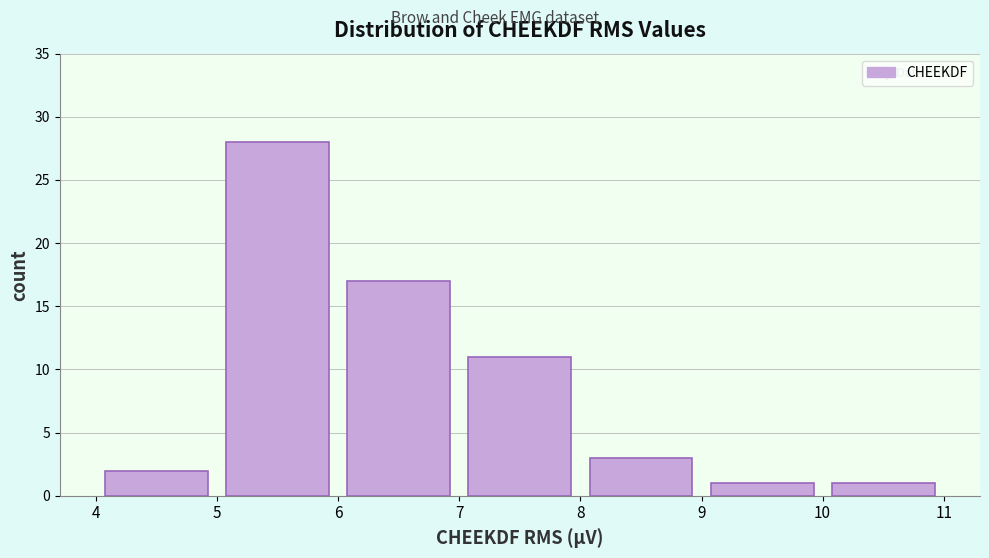

Which range on the x-axis has the tallest bar?

5 to 6